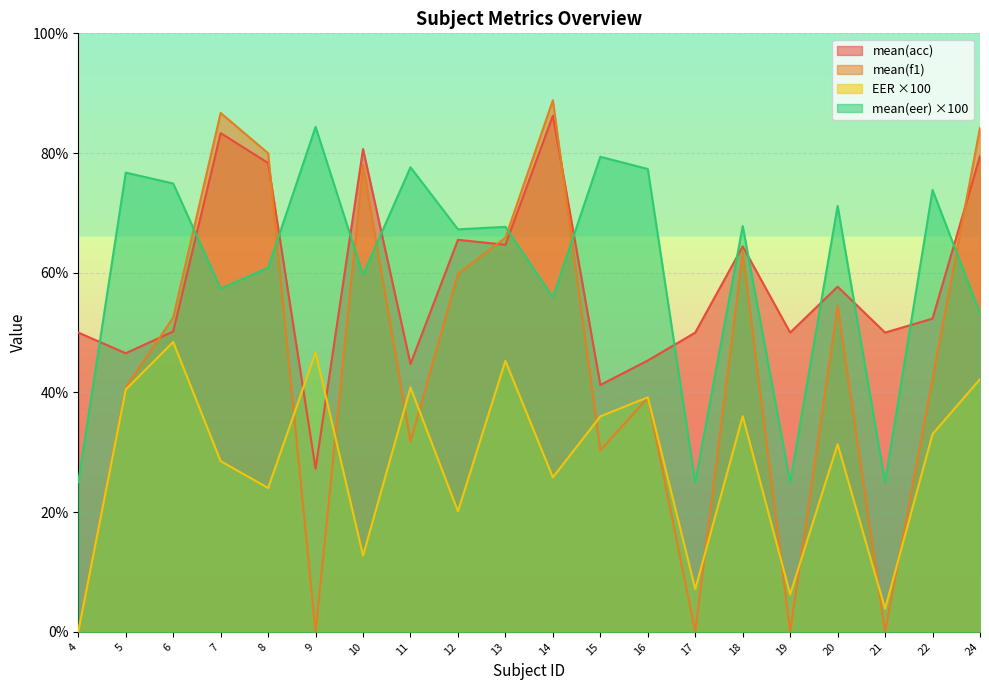

True or false: mean(eer) and EER intersect in this chart.

False